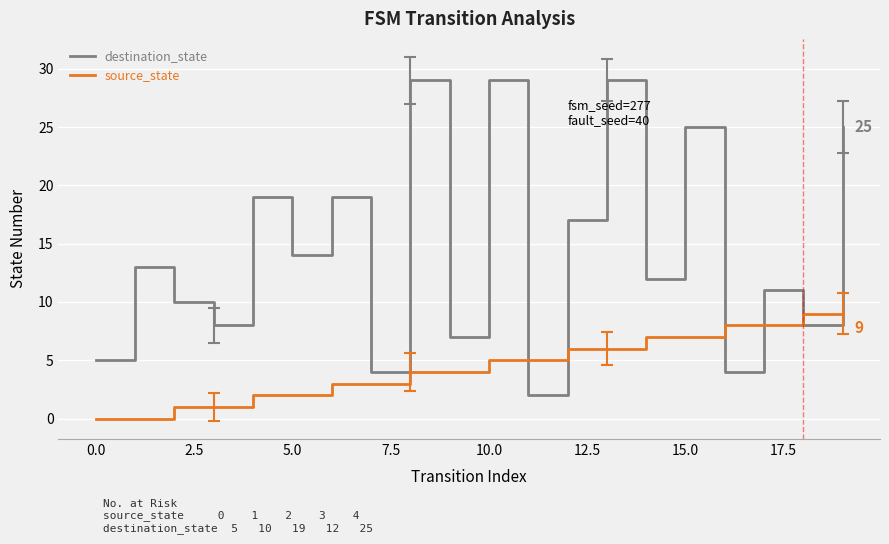

How many lines are shown in the chart?

2